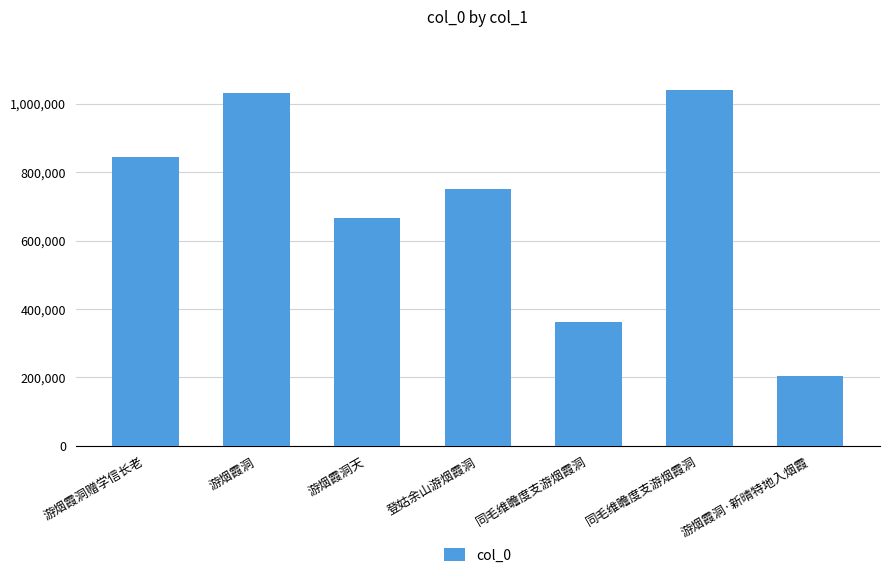

Rank the categories by value from highest to lowest.

同毛维瞻度支游烟霞洞, 游烟霞洞, 游烟霞洞赠学信长老, 登姑余山游烟霞洞, 游烟霞洞天, 同毛维瞻度支游烟霞洞, 游烟霞洞·新晴特地入烟霞